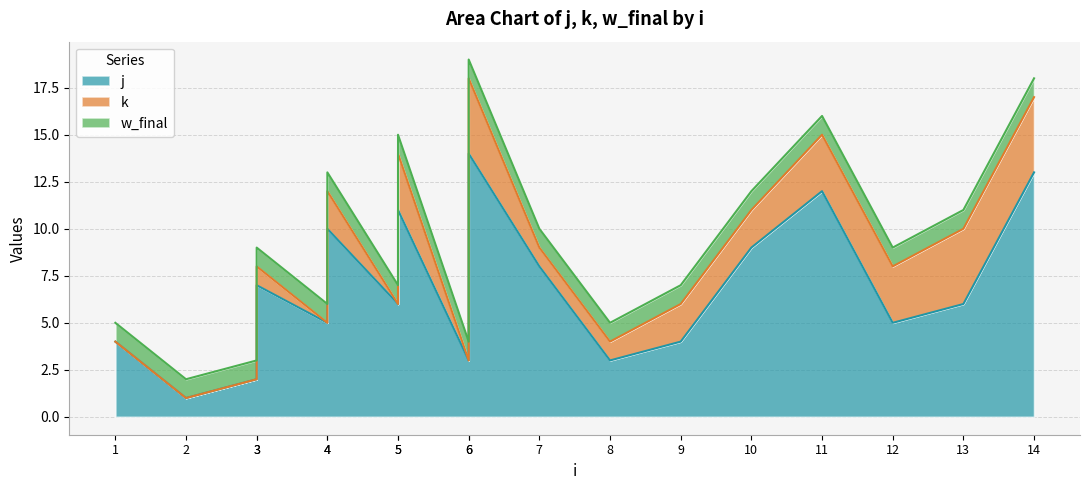

What is the value of the k point at the 18th from the left?

4